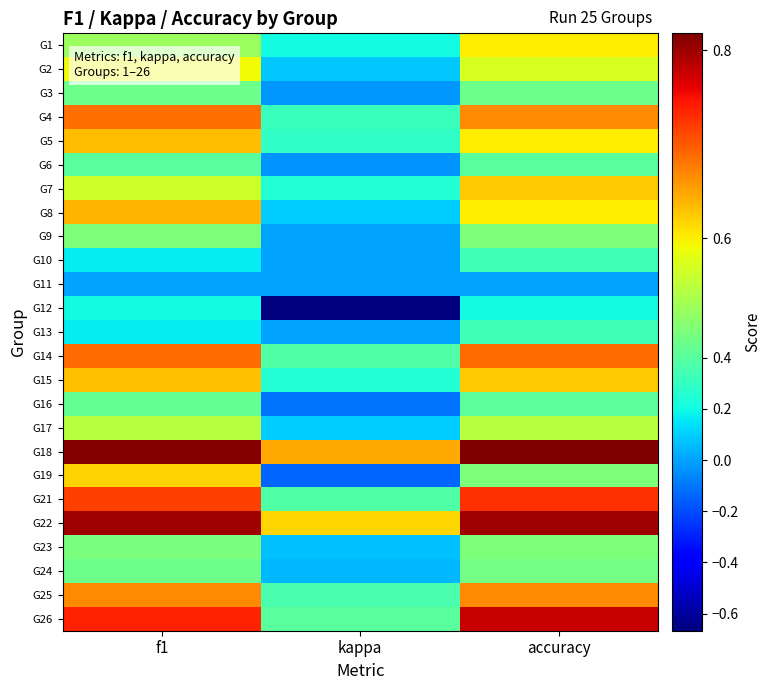

What is the spread (max minus min) of values at kappa?

1.3